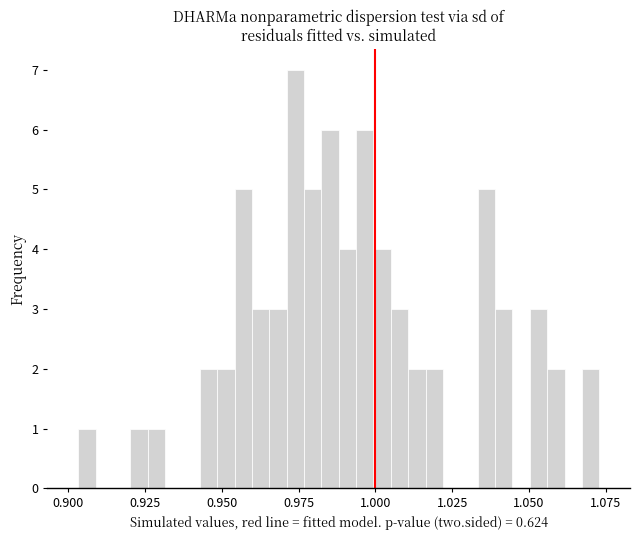

Around what value on the x-axis is the tallest bar? Give the approximate position of its centre, as read against the axis.

0.975